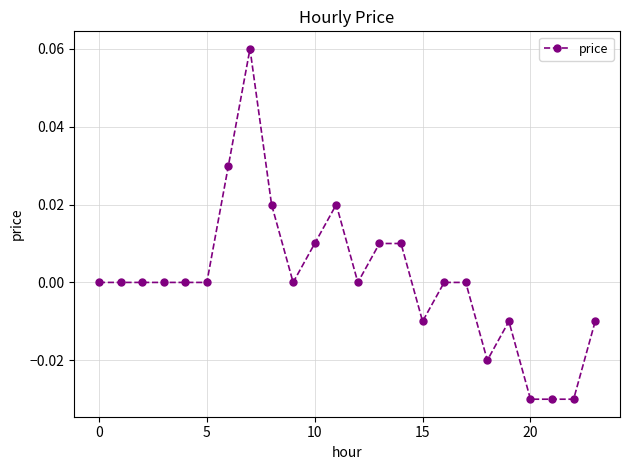

The value at 0 is 0.0. True or false?

True